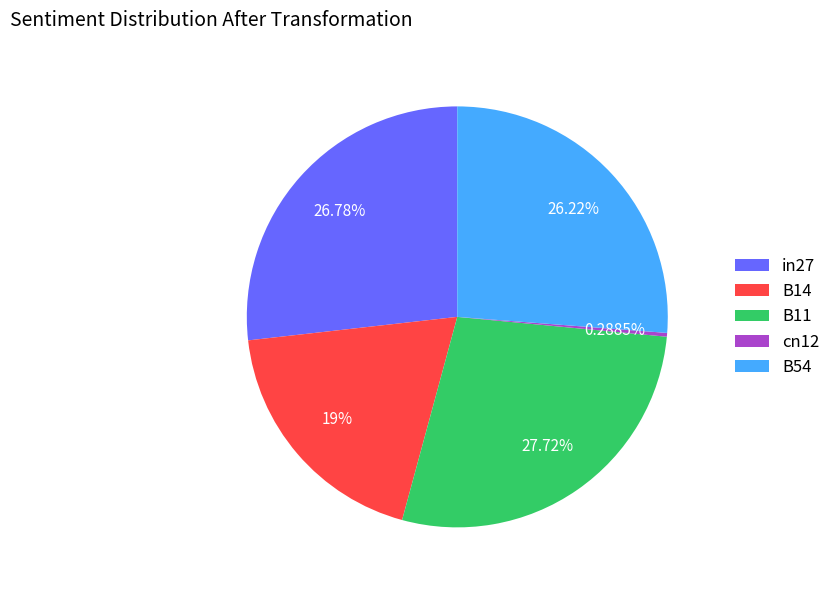

Which slice is the smallest?

cn12